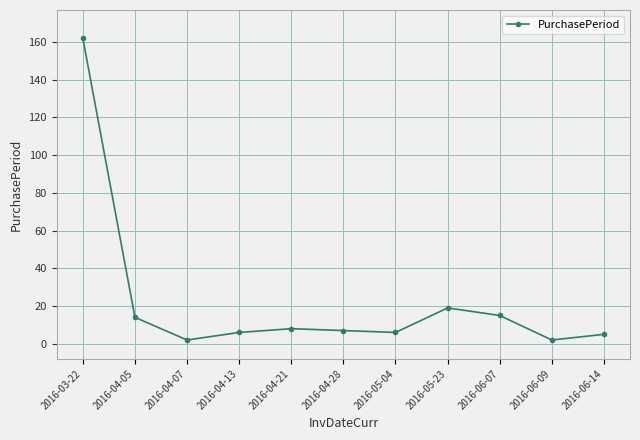

The chart shows a value of 7 at 2016-05-23. True or false?

False